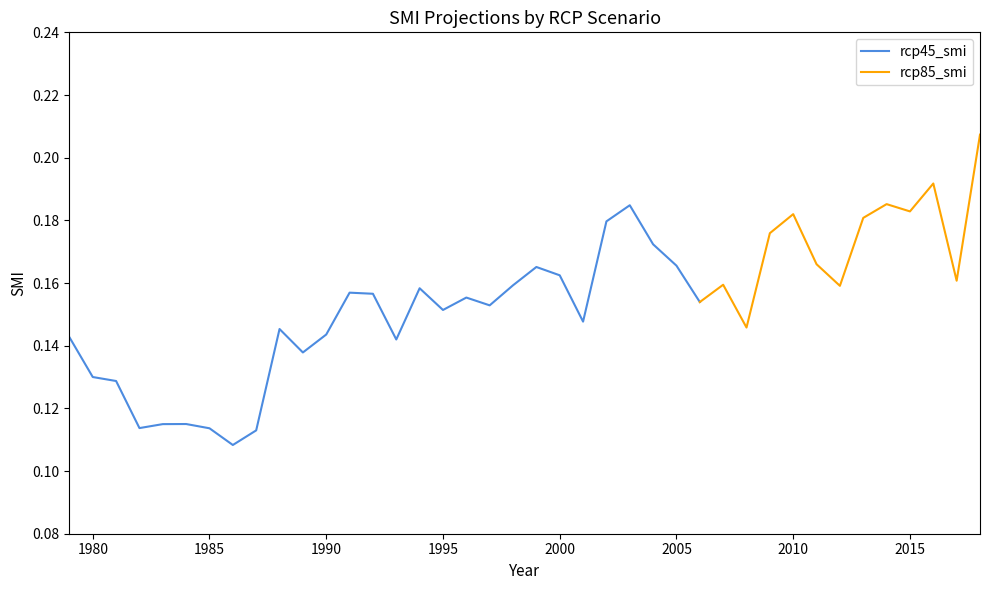

True or false: rcp45_smi has a value of 0.1 at 1982.

True